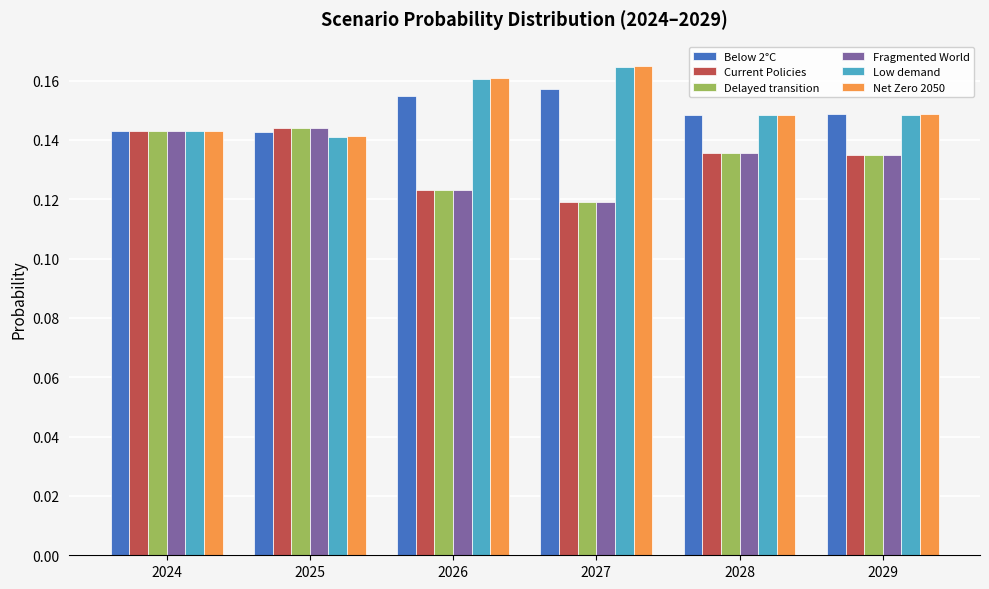

Is it true that Below 2°C equals 0.1 at 2026?

False